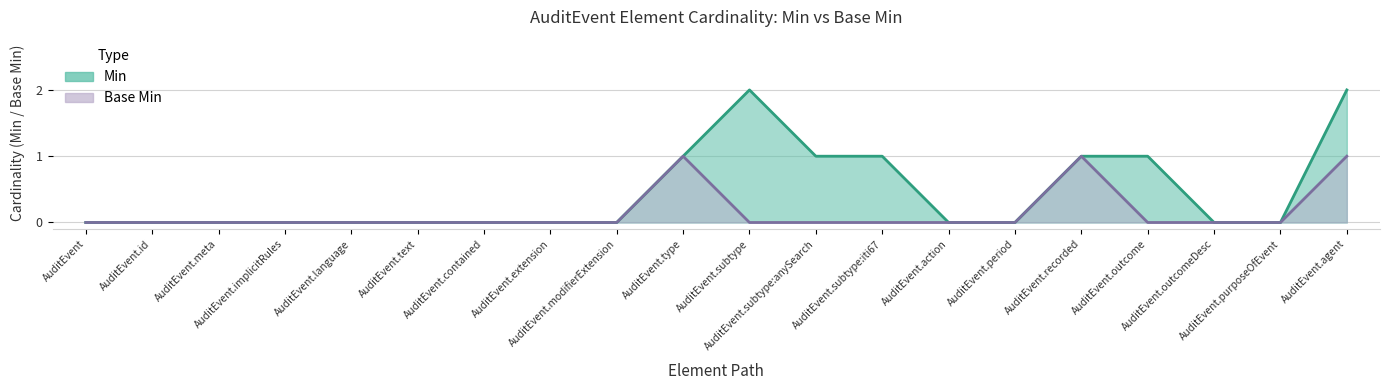

What is the label of the 11th point from the left?

AuditEvent.subtype